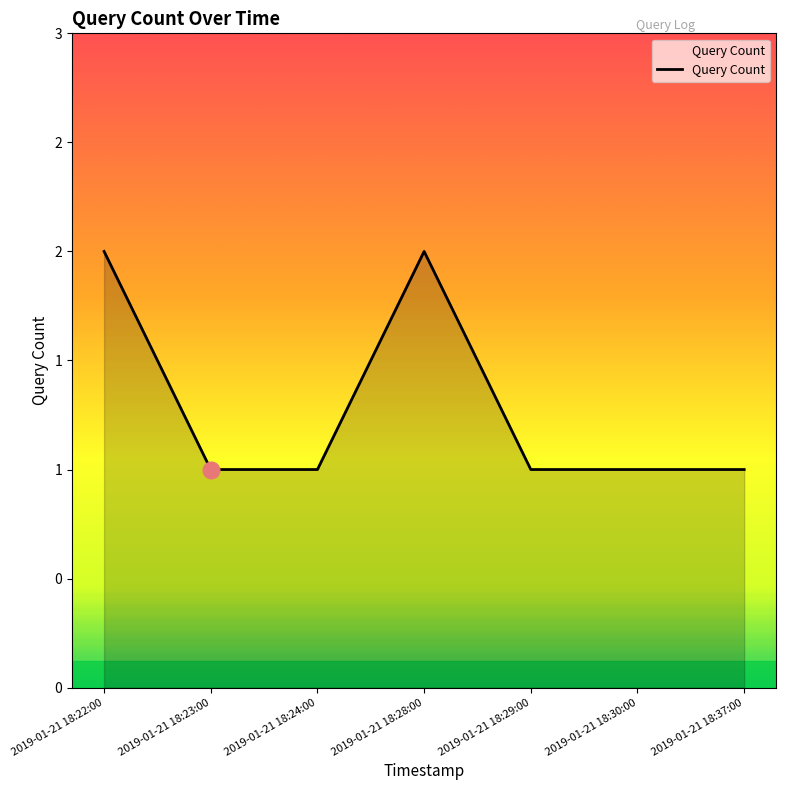

Which category has the lowest value across all series?

2019-01-21 18:23:00